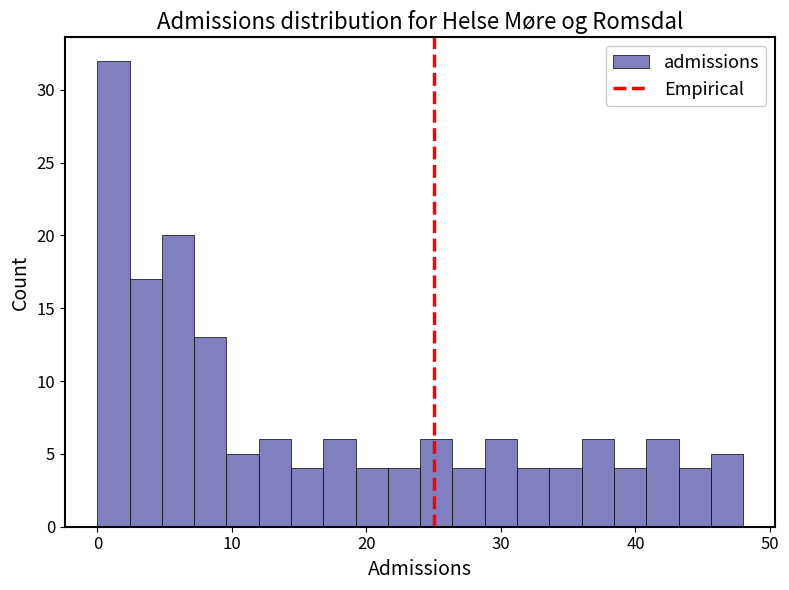

Read against the x-axis, roughly where is the centre of the tallest bar?

1